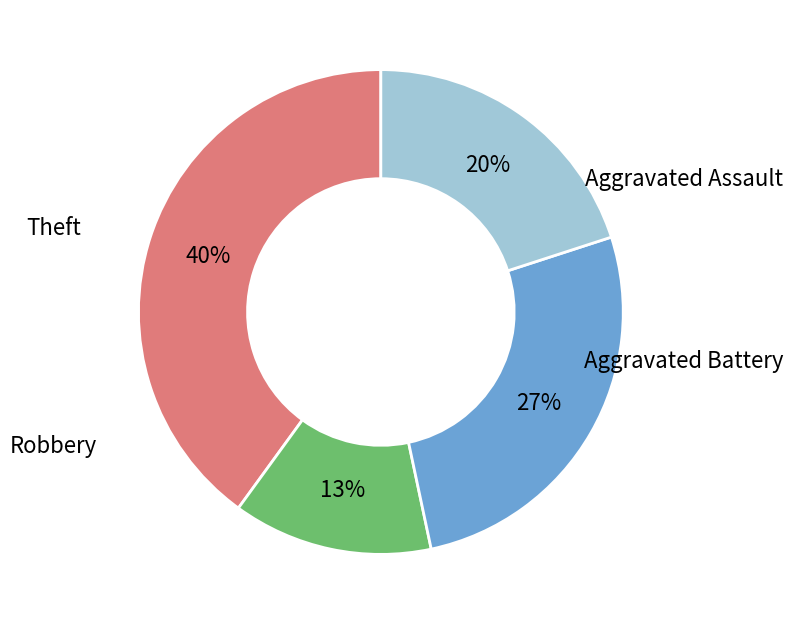

What is the largest slice in the pie chart?

Aggravated Assault